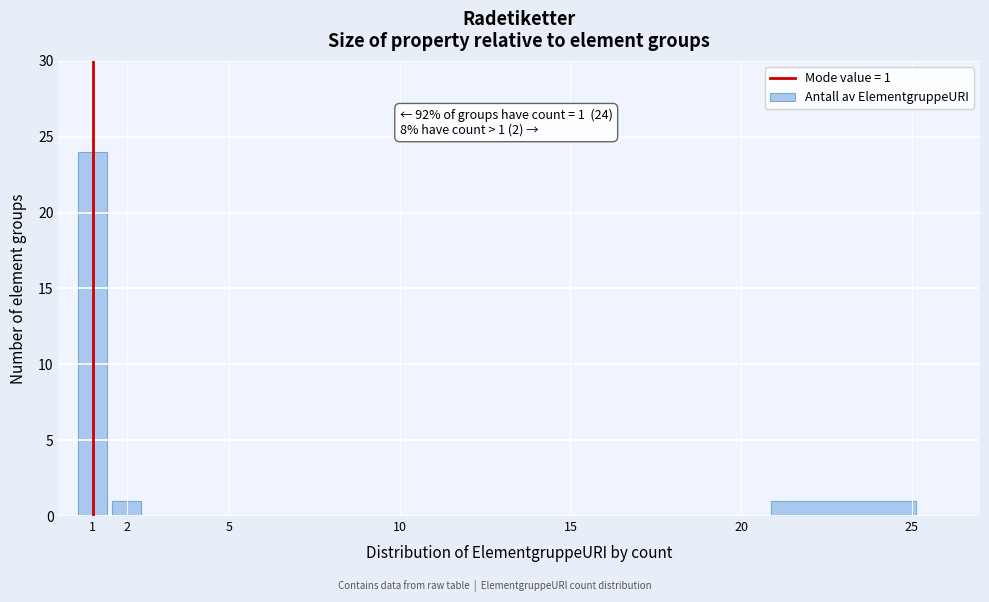

Over which range of the x-axis is the bar tallest?

0.5 to 1.5